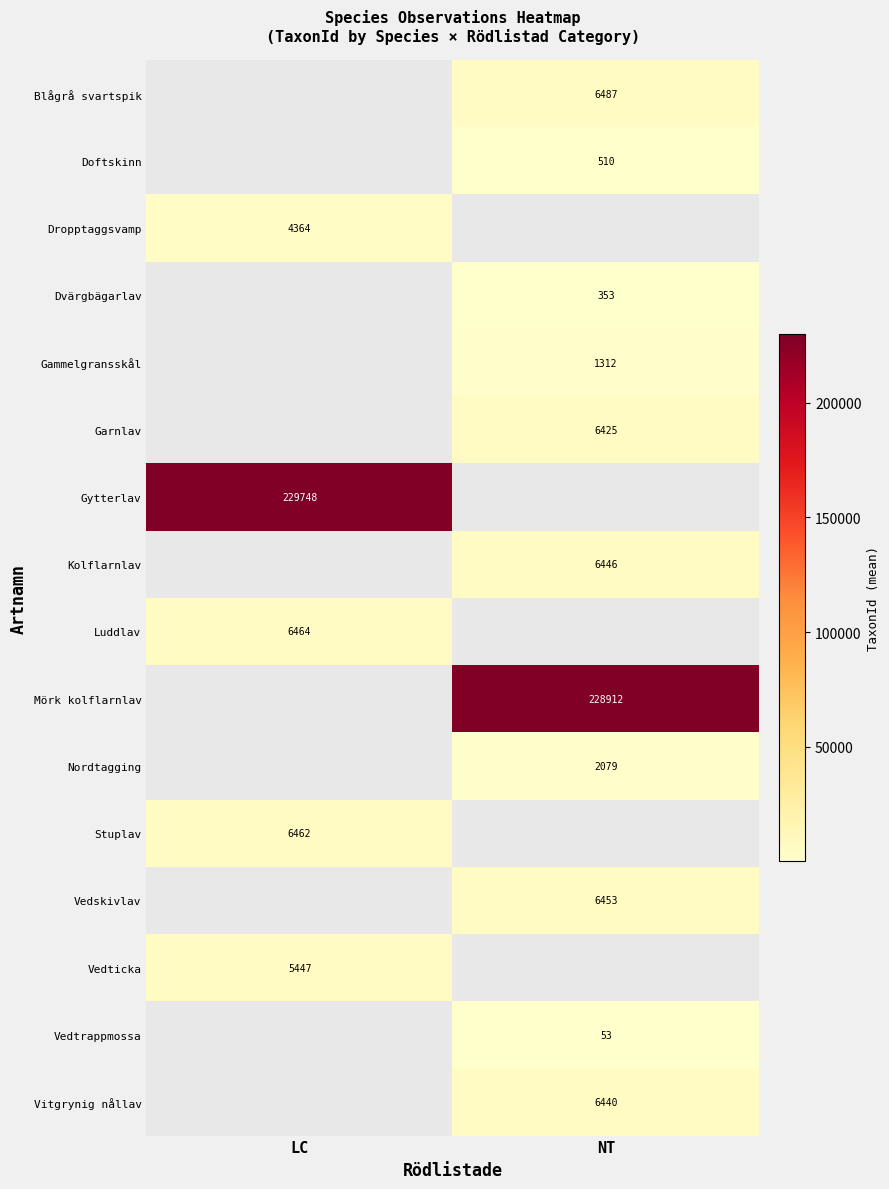

The value of Garnlav at NT is 6425. True or false?

True